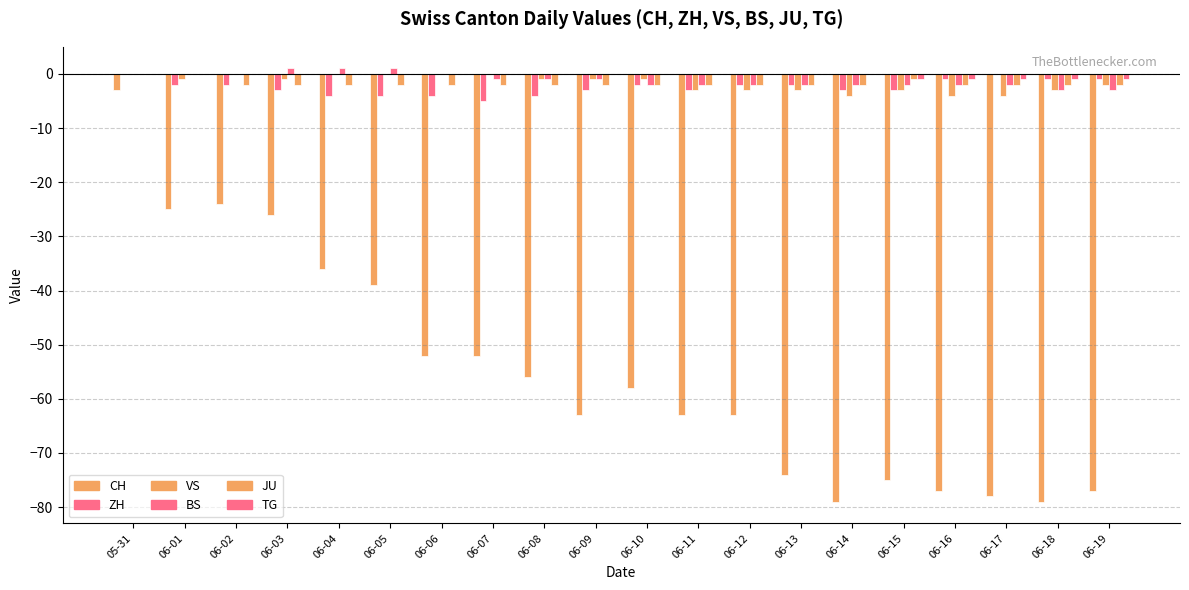

Where is BS nearest to the value -1?

06-07